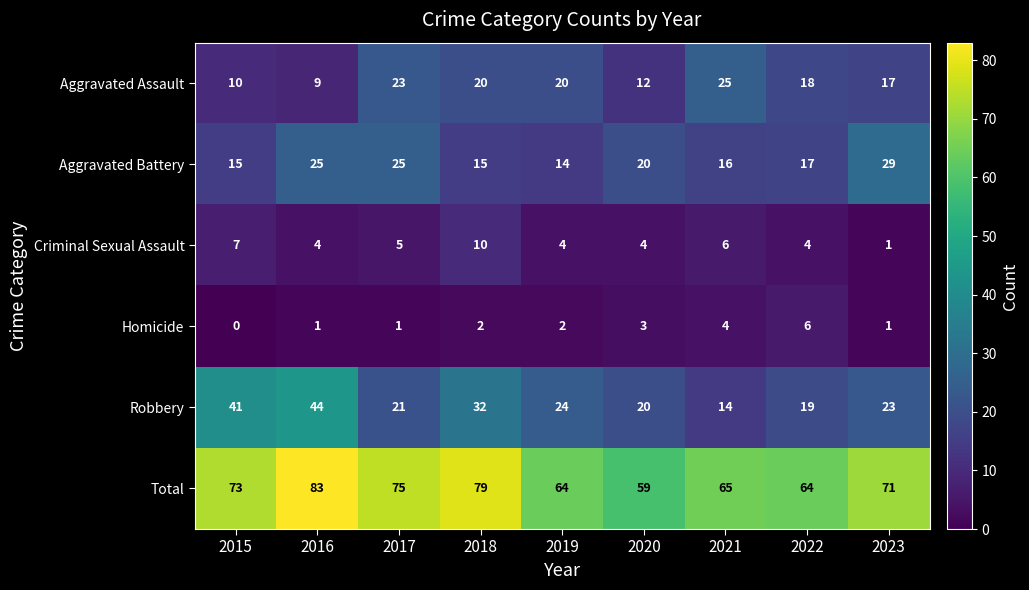

Where is Total nearest to the value 71?

2023